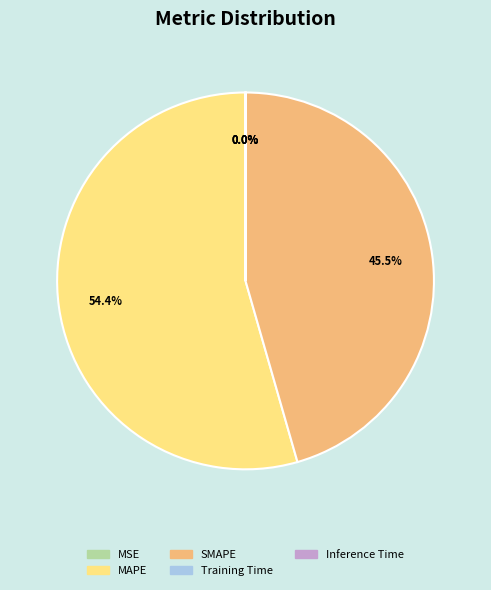

What is the majority slice?

MAPE